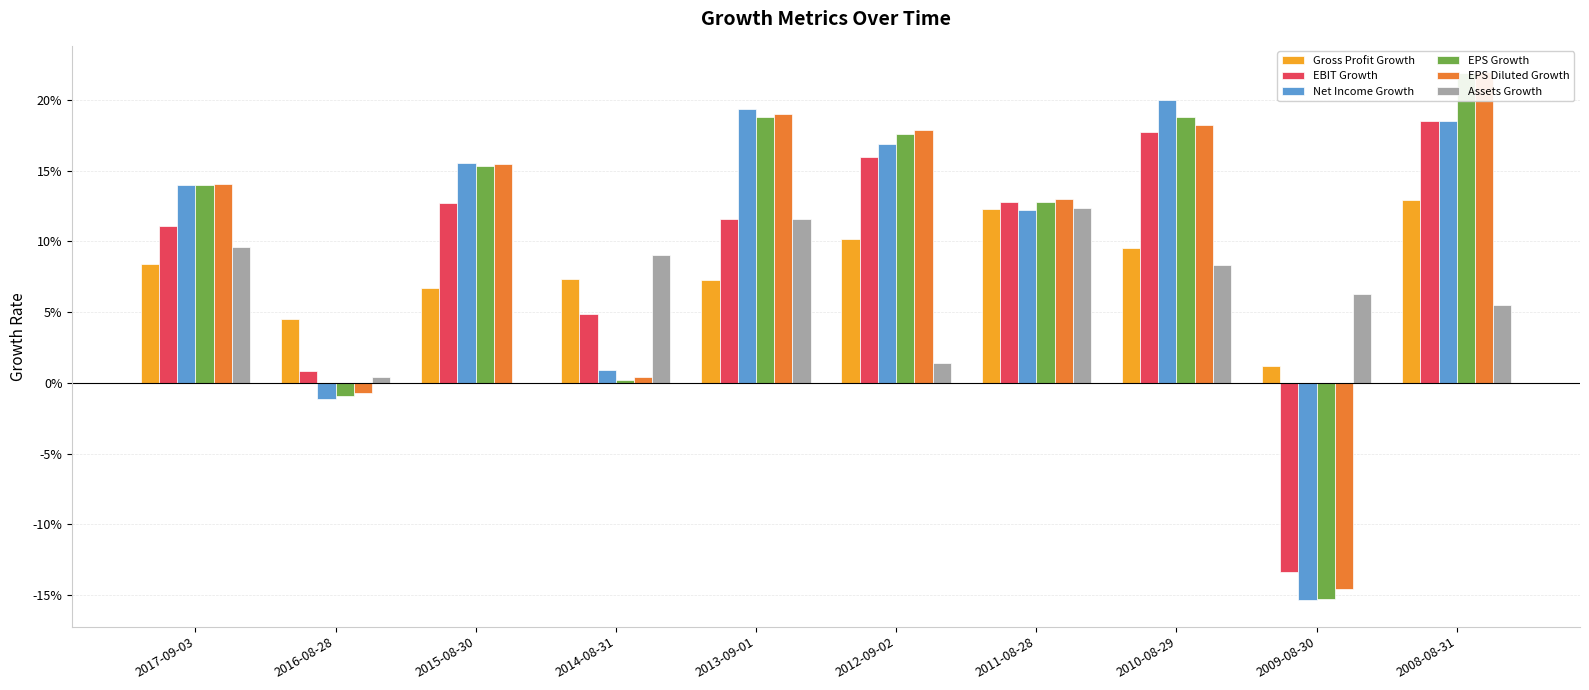

What are all the series names shown in the legend?

Gross Profit Growth, EBIT Growth, Net Income Growth, EPS Growth, EPS Diluted Growth, Assets Growth